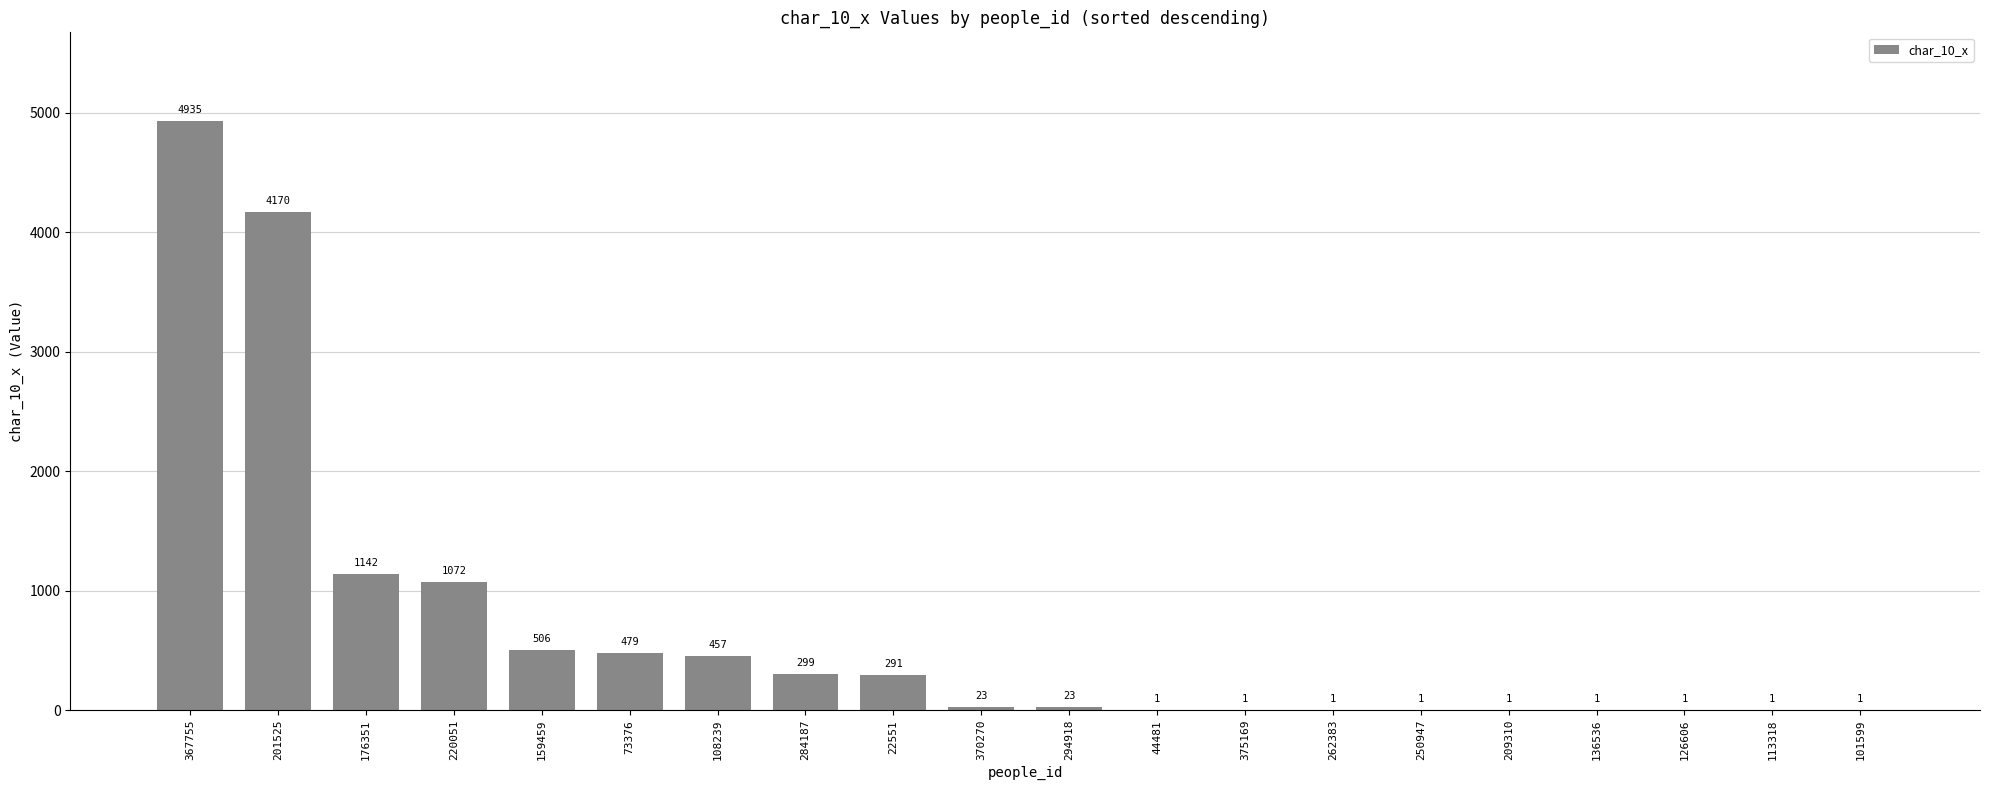

What is the greatest value displayed?

4935